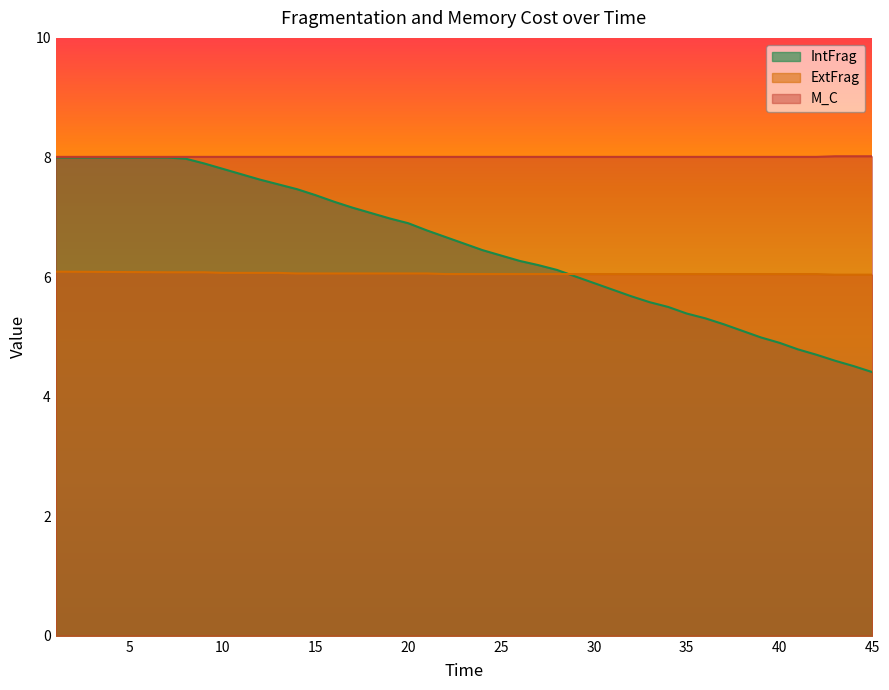

Reading left to right, what are all the values shown in this chart?

IntFrag: 1=8.0	7=8.0	8=8.0	9=7.9	10=7.8	11=7.7	12=7.6	13=7.5	14=7.5	15=7.4	16=7.3	17=7.2	18=7.1	19=7.0	20=6.9	21=6.8	22=6.7	23=6.6	24=6.5	25=6.4	26=6.3	27=6.2	28=6.1	29=6.0	30=5.9	31=5.8	32=5.7	33=5.6	34=5.5	35=5.4	36=5.3	37=5.2	38=5.1	39=5.0	40=4.9	41=4.8	42=4.7	43=4.6	44=4.5	45=4.4
ExtFrag: 1=6.1	7=6.1	8=6.1	9=6.1	10=6.1	11=6.1	12=6.1	13=6.1	14=6.1	15=6.1	16=6.1	17=6.1	18=6.1	19=6.1	20=6.1	21=6.1	22=6.0	23=6.0	24=6.0	25=6.0	26=6.0	27=6.0	28=6.0	29=6.0	30=6.0	31=6.0	32=6.0	33=6.0	34=6.0	35=6.0	36=6.0	37=6.0	38=6.0	39=6.0	40=6.0	41=6.0	42=6.0	43=6.0	44=6.0	45=6.0
M_C: 1=8.0	7=8.0	8=8.0	9=8.0	10=8.0	11=8.0	12=8.0	13=8.0	14=8.0	15=8.0	16=8.0	17=8.0	18=8.0	19=8.0	20=8.0	21=8.0	22=8.0	23=8.0	24=8.0	25=8.0	26=8.0	27=8.0	28=8.0	29=8.0	30=8.0	31=8.0	32=8.0	33=8.0	34=8.0	35=8.0	36=8.0	37=8.0	38=8.0	39=8.0	40=8.0	41=8.0	42=8.0	43=8.0	44=8.0	45=8.0